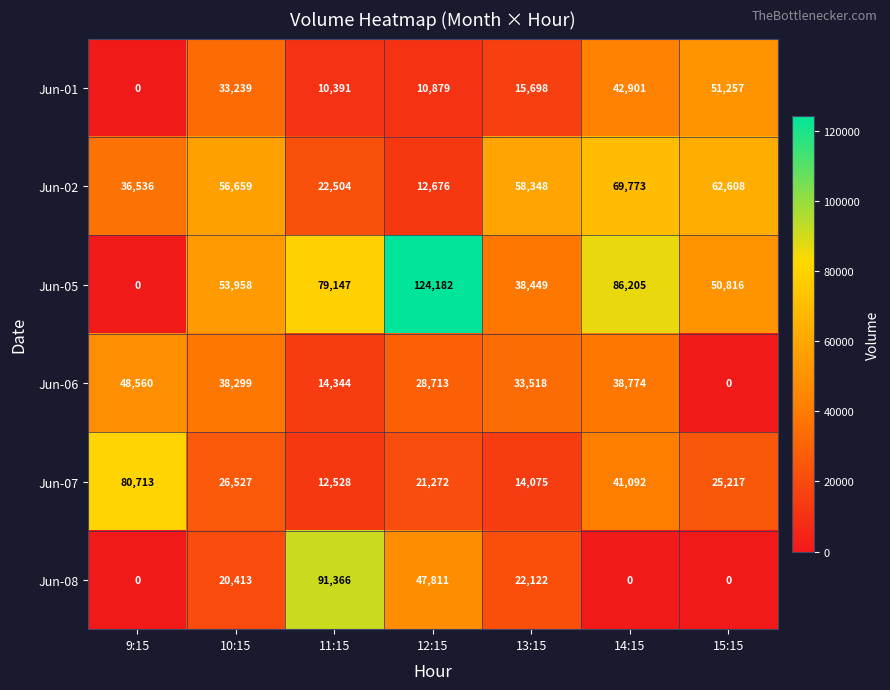

Rank the series by their maximum value, from lowest to highest.

Jun-06, Jun-01, Jun-02, Jun-07, Jun-08, Jun-05